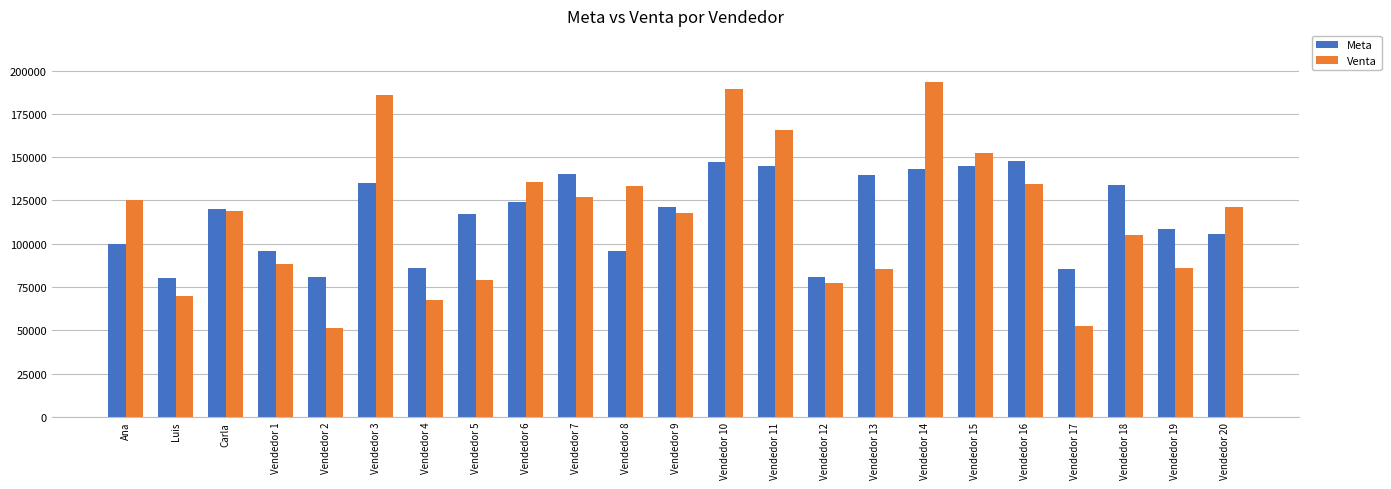

What is the highest value of the Meta series?

147969